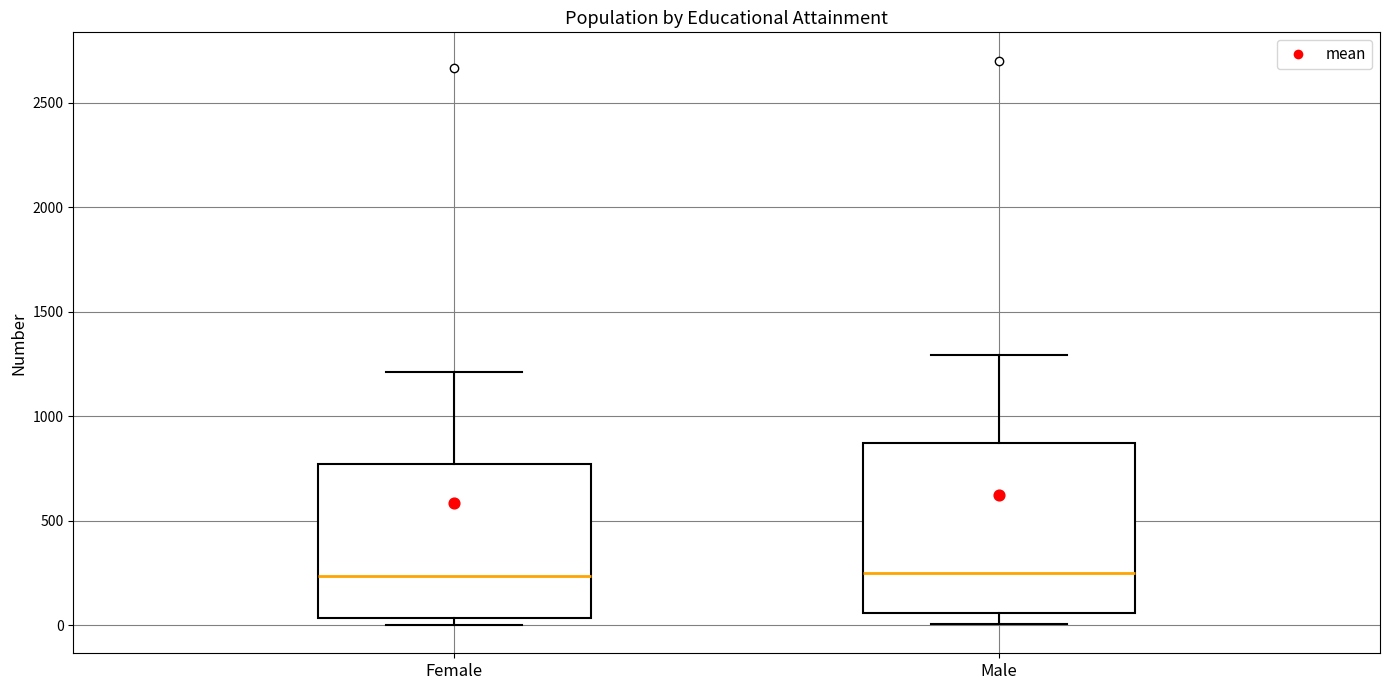

Where does the median line of the box for Female sit on the y-axis? The values are not printed on the chart, so give them approximately, as read against the axis.

250